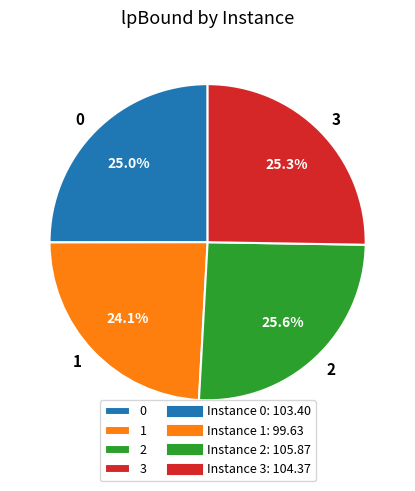

True or false: 1 accounts for 24% of the total.

True